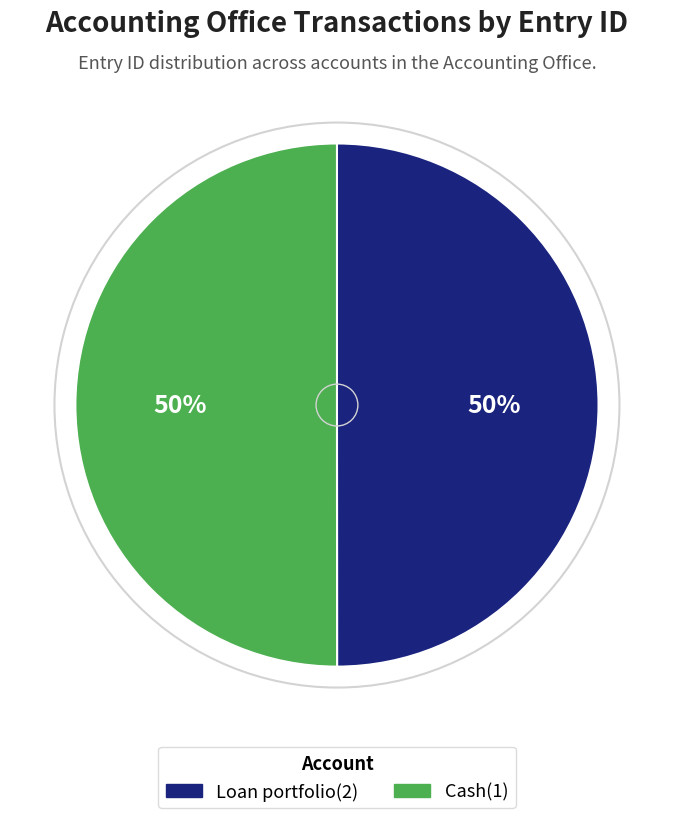

How many segments does this pie chart have?

2